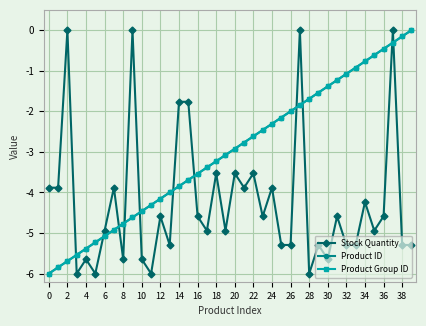

How many lines are shown in the chart?

3